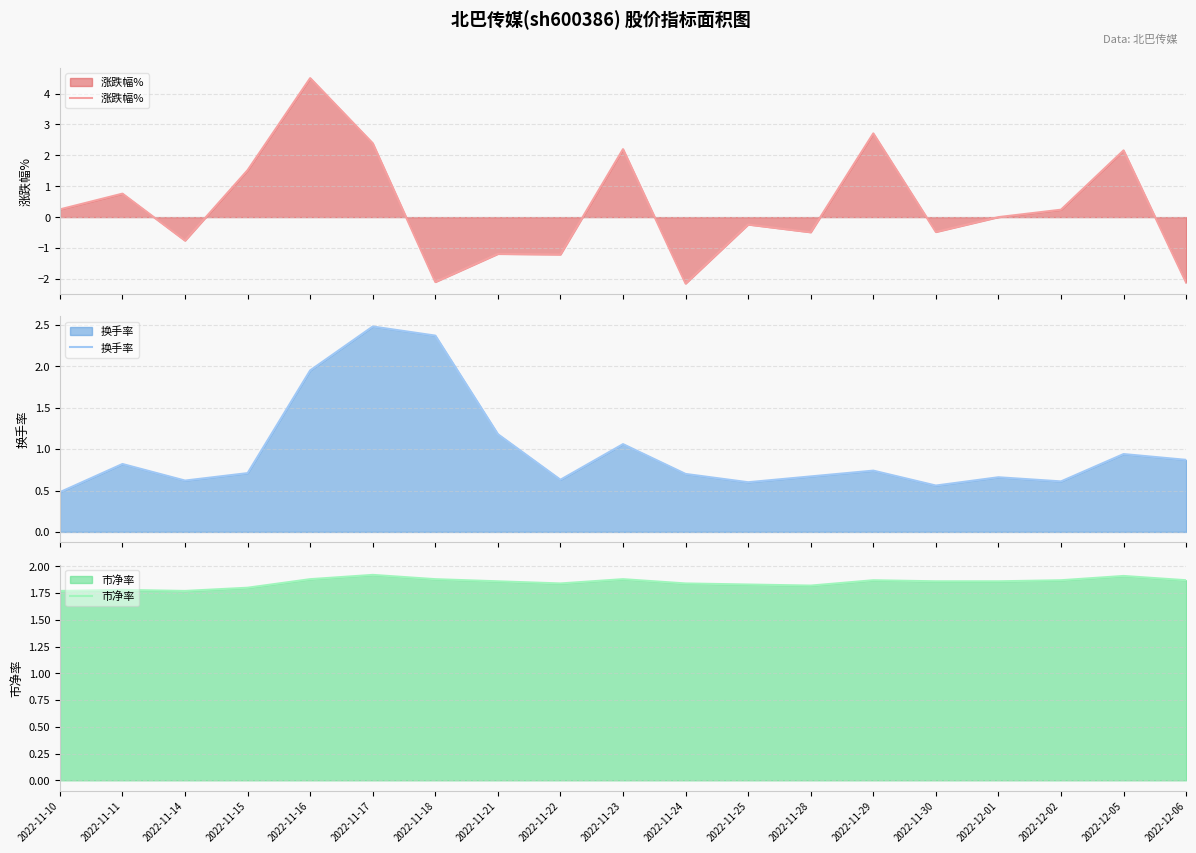

What is the average value of the 换手率 series?

1.0